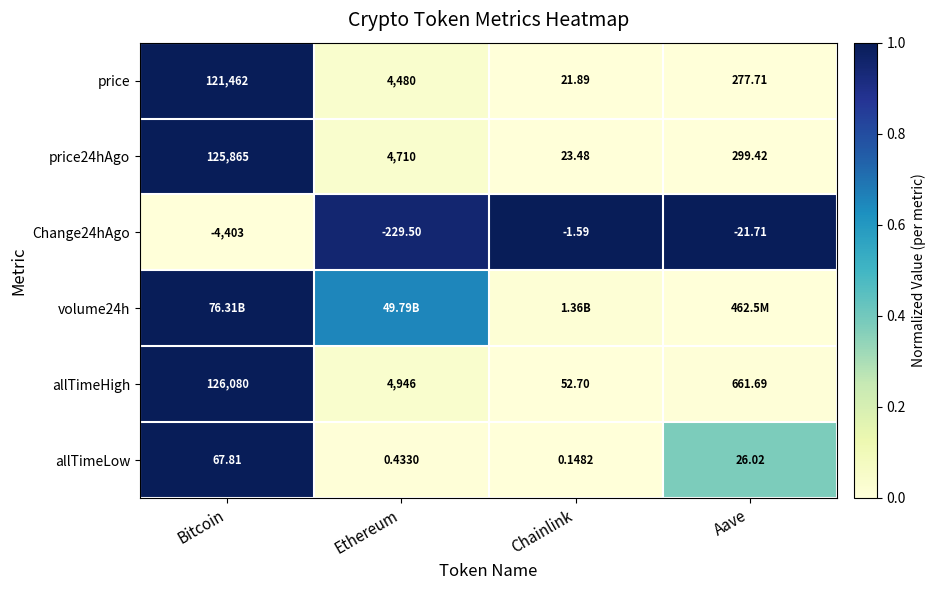

Where is price nearest to the value 60741?

Ethereum